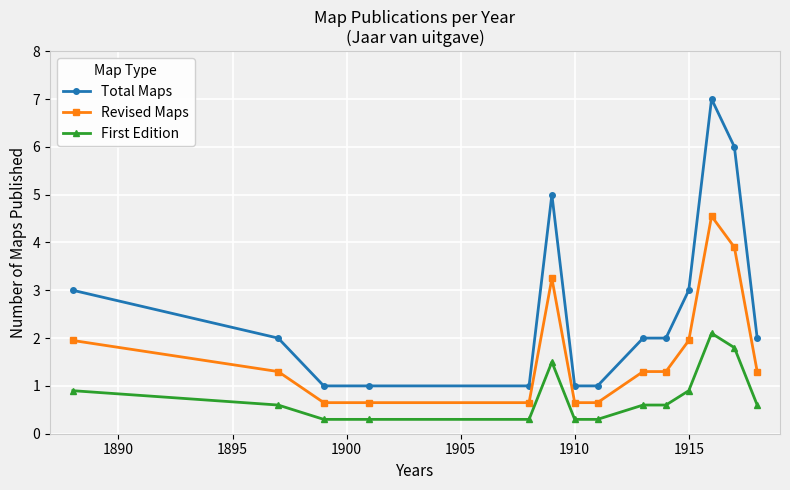

What is the difference between the second highest and minimum values in the Total Maps series?

5.0